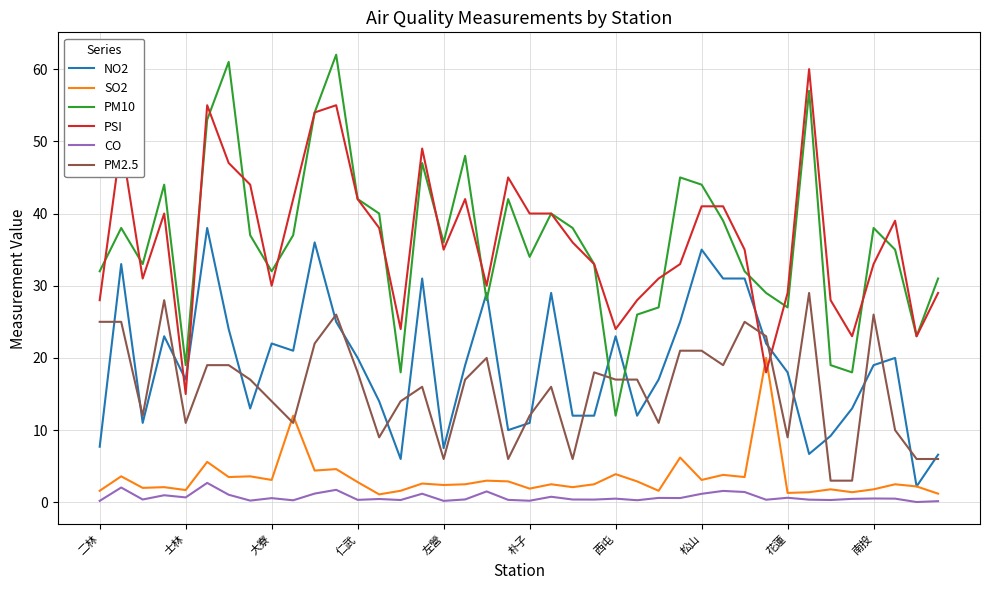

Which series has the largest range (max minus min)?

PM10